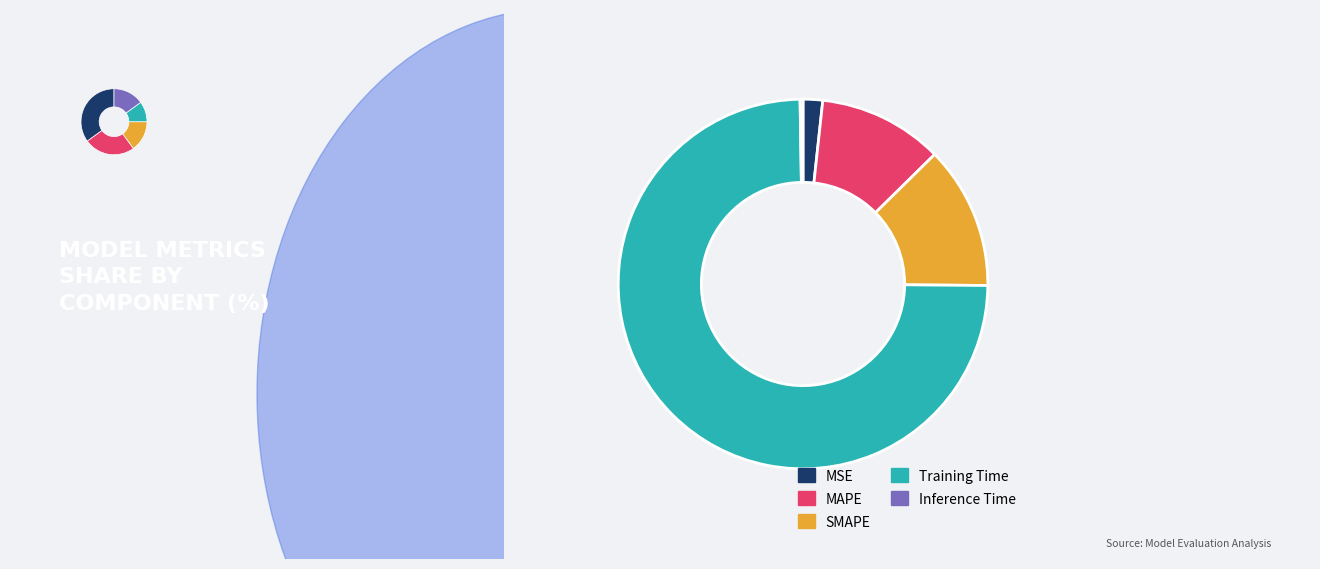

Is Training Time the majority of the pie?

Yes